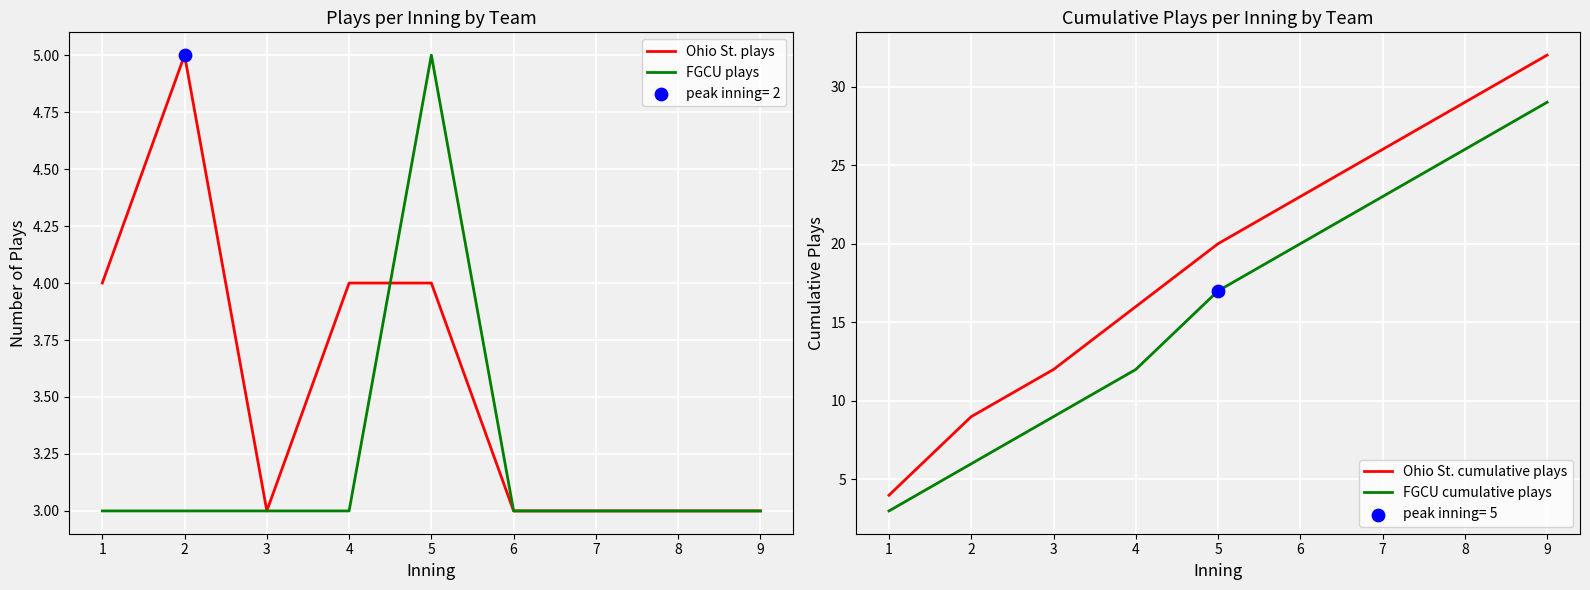

Which series reaches the minimum Y coordinate?

Ohio St. plays